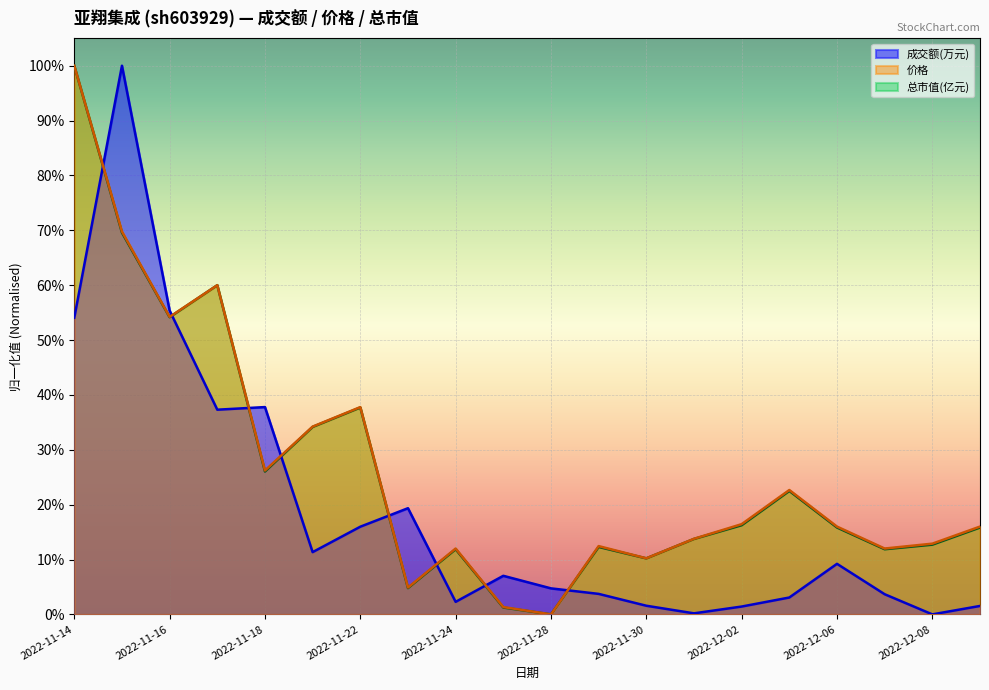

What is the sum of the 价格 values at 2022-11-21 and 2022-11-28?

0.3